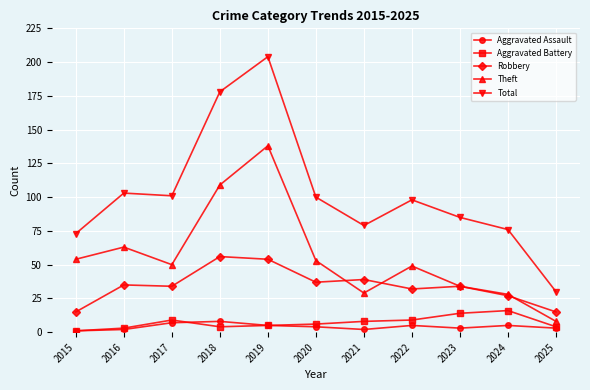

What is the maximum value shown in the chart?

204